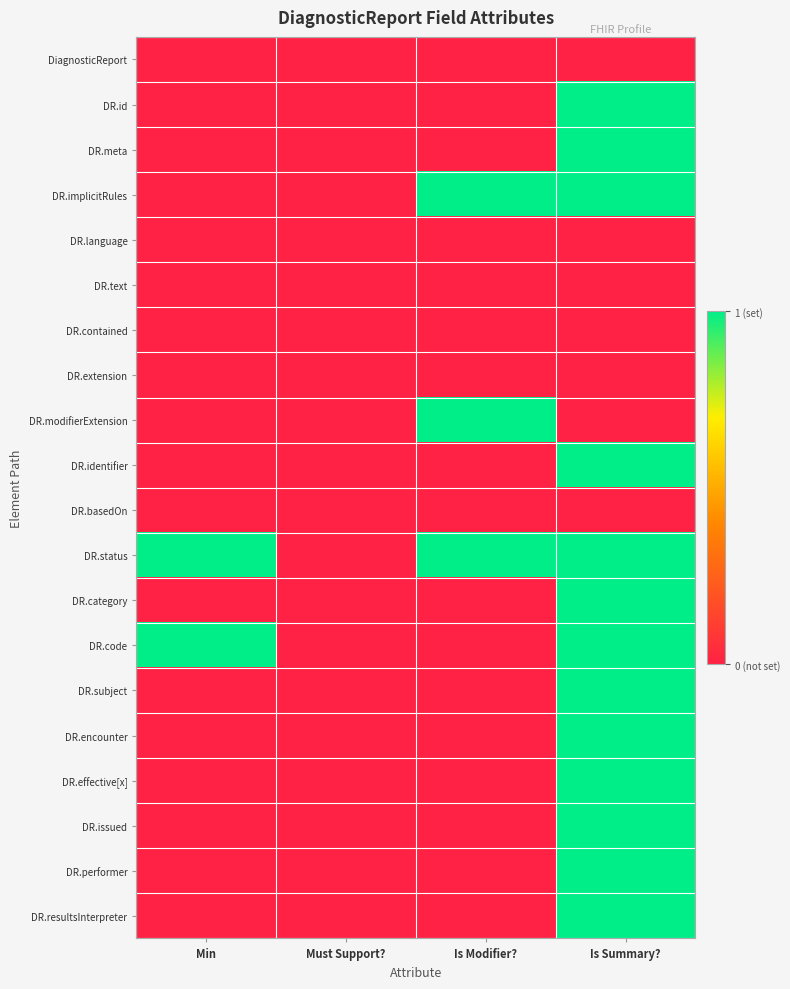

Reading left to right, what are all the values shown in this chart?

DiagnosticReport: Min=0	Must Support?=0	Is Modifier?=0	Is Summary?=0
DR.id: Min=0	Must Support?=0	Is Modifier?=0	Is Summary?=1
DR.meta: Min=0	Must Support?=0	Is Modifier?=0	Is Summary?=1
DR.implicitRules: Min=0	Must Support?=0	Is Modifier?=1	Is Summary?=1
DR.language: Min=0	Must Support?=0	Is Modifier?=0	Is Summary?=0
DR.text: Min=0	Must Support?=0	Is Modifier?=0	Is Summary?=0
DR.contained: Min=0	Must Support?=0	Is Modifier?=0	Is Summary?=0
DR.extension: Min=0	Must Support?=0	Is Modifier?=0	Is Summary?=0
DR.modifierExtension: Min=0	Must Support?=0	Is Modifier?=1	Is Summary?=0
DR.identifier: Min=0	Must Support?=0	Is Modifier?=0	Is Summary?=1
DR.basedOn: Min=0	Must Support?=0	Is Modifier?=0	Is Summary?=0
DR.status: Min=1	Must Support?=0	Is Modifier?=1	Is Summary?=1
DR.category: Min=0	Must Support?=0	Is Modifier?=0	Is Summary?=1
DR.code: Min=1	Must Support?=0	Is Modifier?=0	Is Summary?=1
DR.subject: Min=0	Must Support?=0	Is Modifier?=0	Is Summary?=1
DR.encounter: Min=0	Must Support?=0	Is Modifier?=0	Is Summary?=1
DR.effective[x]: Min=0	Must Support?=0	Is Modifier?=0	Is Summary?=1
DR.issued: Min=0	Must Support?=0	Is Modifier?=0	Is Summary?=1
DR.performer: Min=0	Must Support?=0	Is Modifier?=0	Is Summary?=1
DR.resultsInterpreter: Min=0	Must Support?=0	Is Modifier?=0	Is Summary?=1